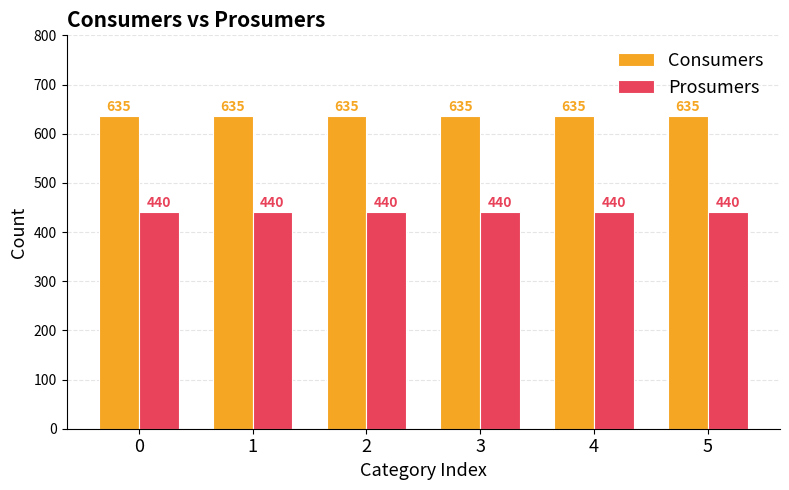

Reading left to right, transcribe all the data shown in this chart.

Consumers: 0=635	1=635	2=635	3=635	4=635	5=635
Prosumers: 0=440	1=440	2=440	3=440	4=440	5=440